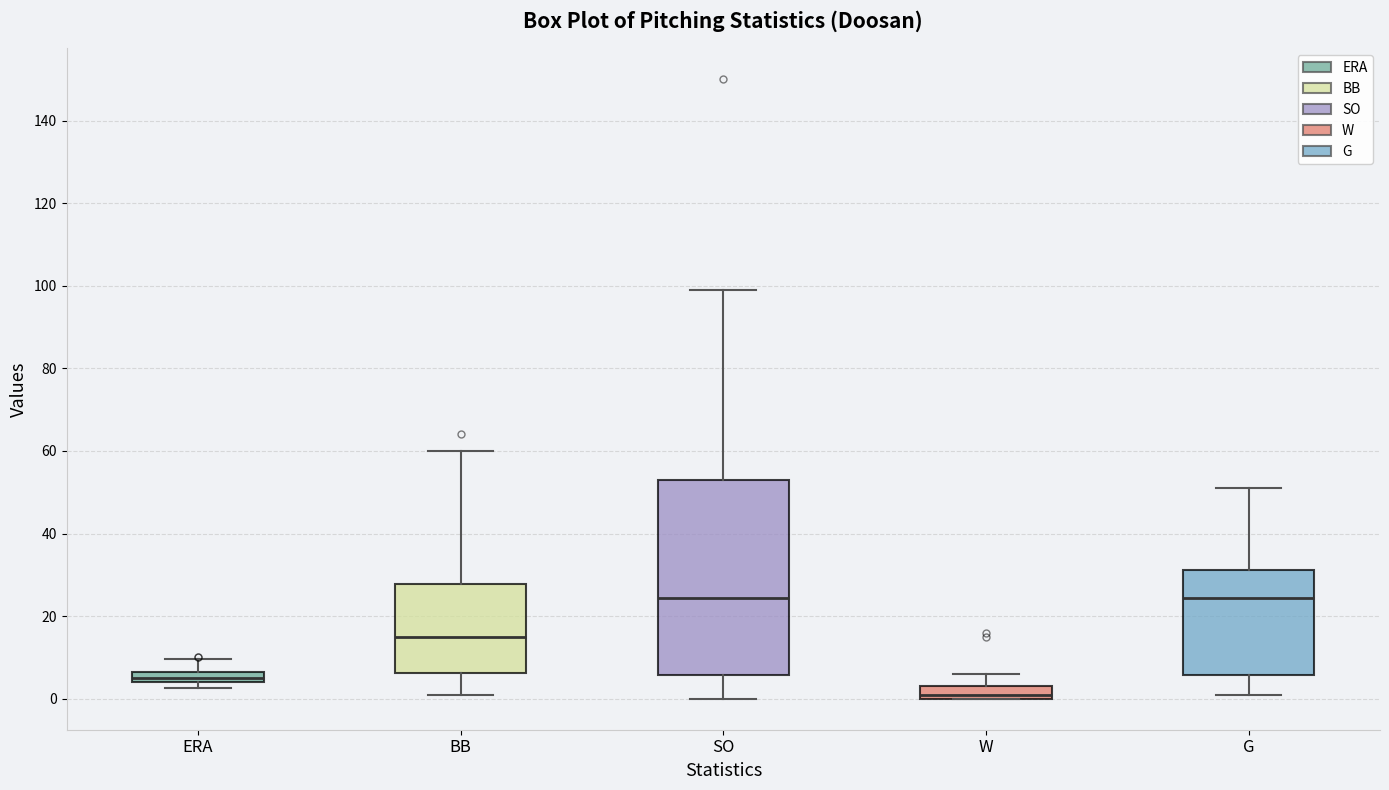

Which box has the lowest median line?

W